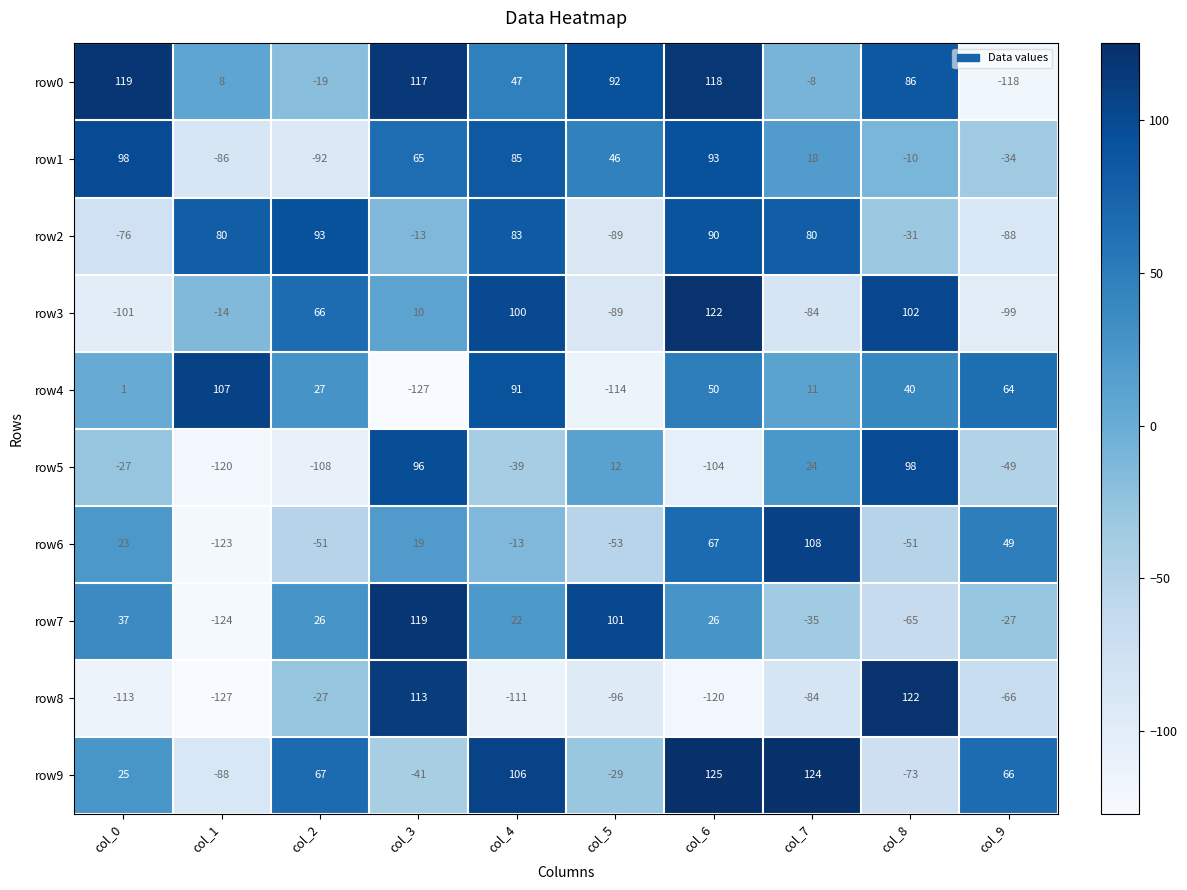

What value does the row9 series have at col_4, to the nearest 50?

100